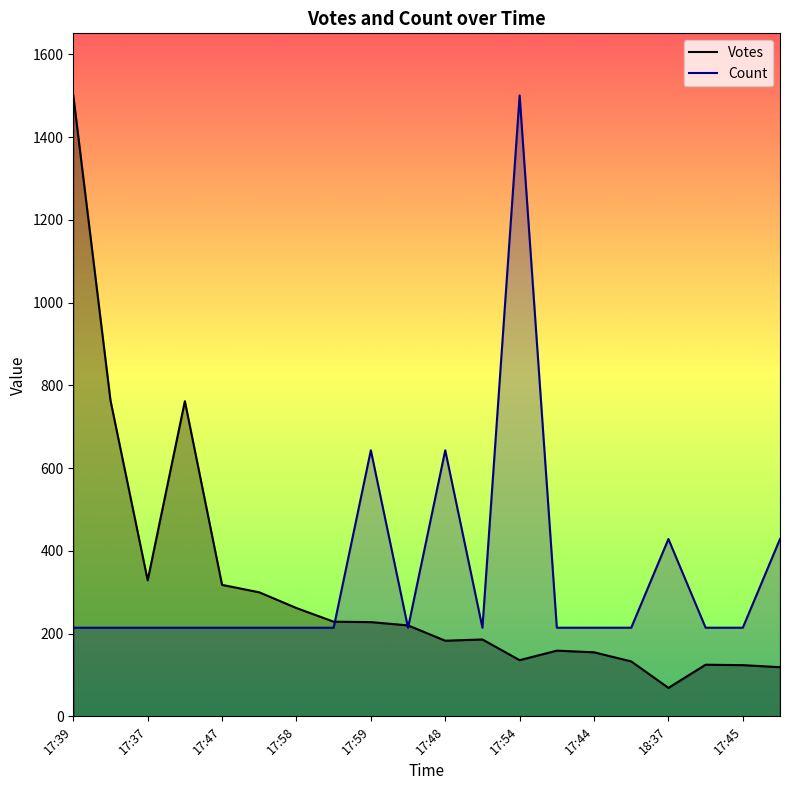

Which label corresponds to the largest value in the chart?

17:39